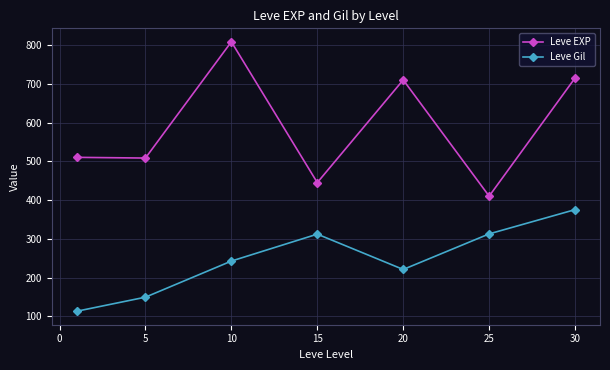

What is the lowest value of the Leve EXP series?

410.0